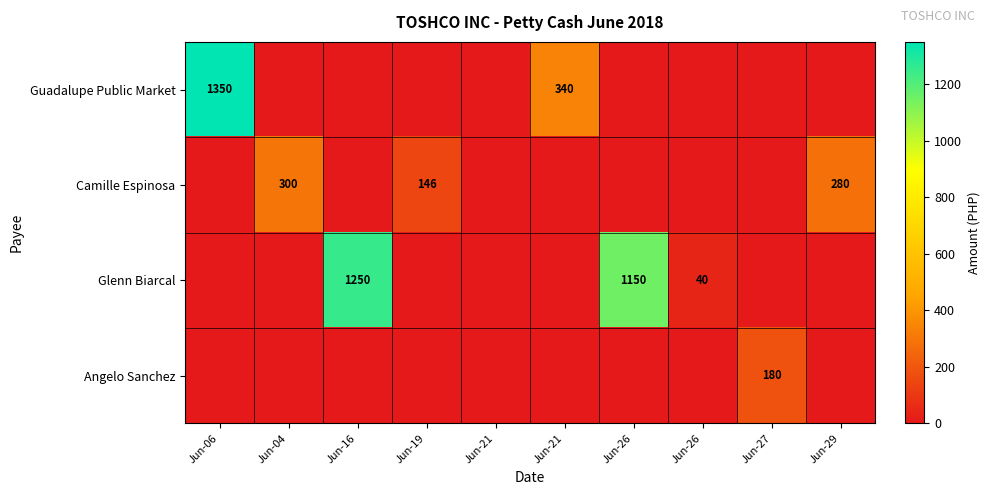

Which series has the widest spread of values?

Guadalupe Public Market